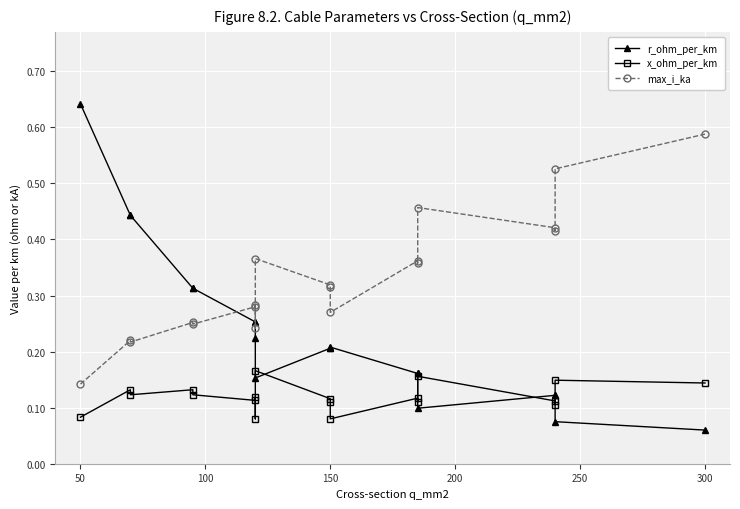

Count the max_i_ka values in the range 0 to 1.

19